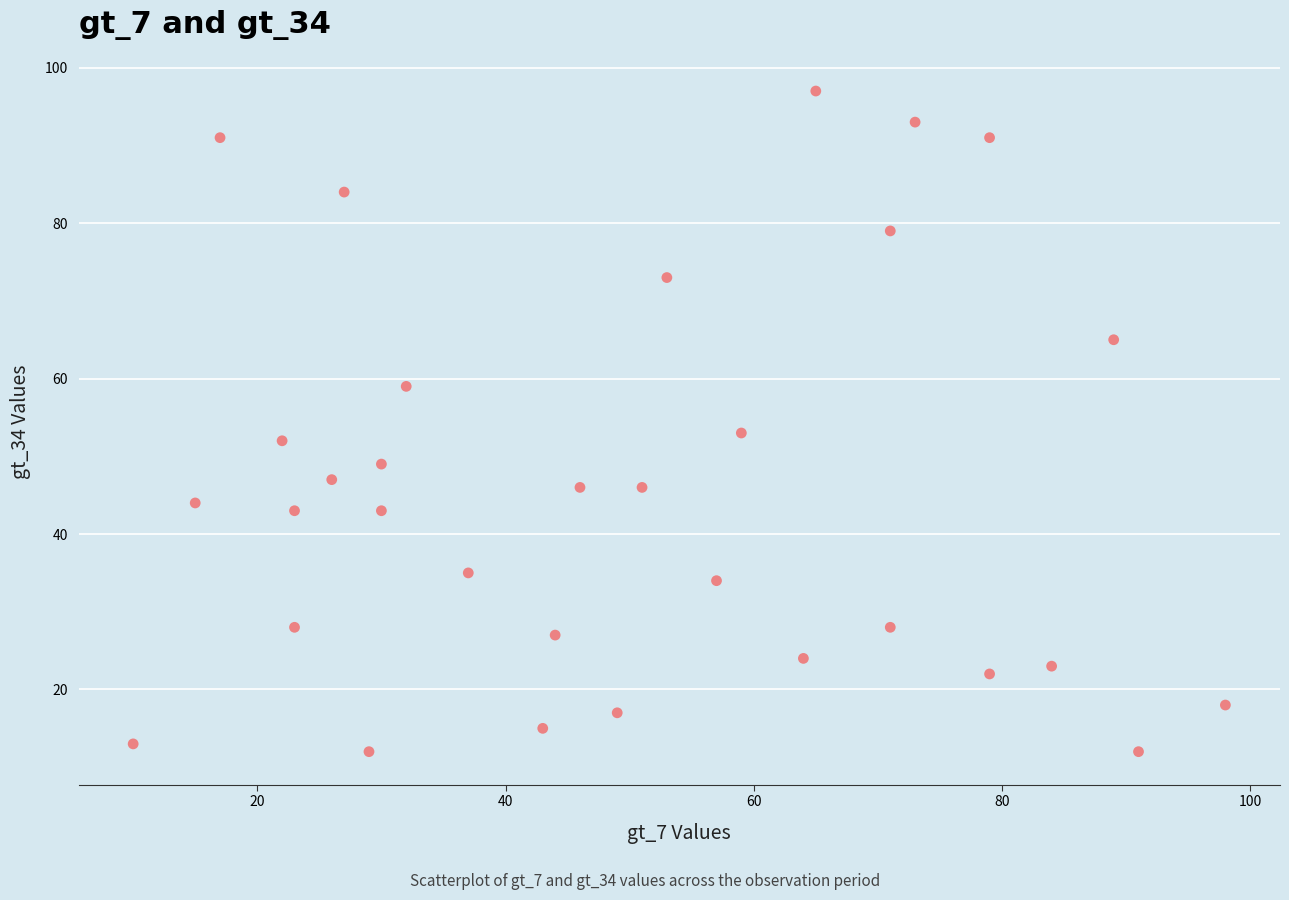

What is the range of X values (max minus min)?

88